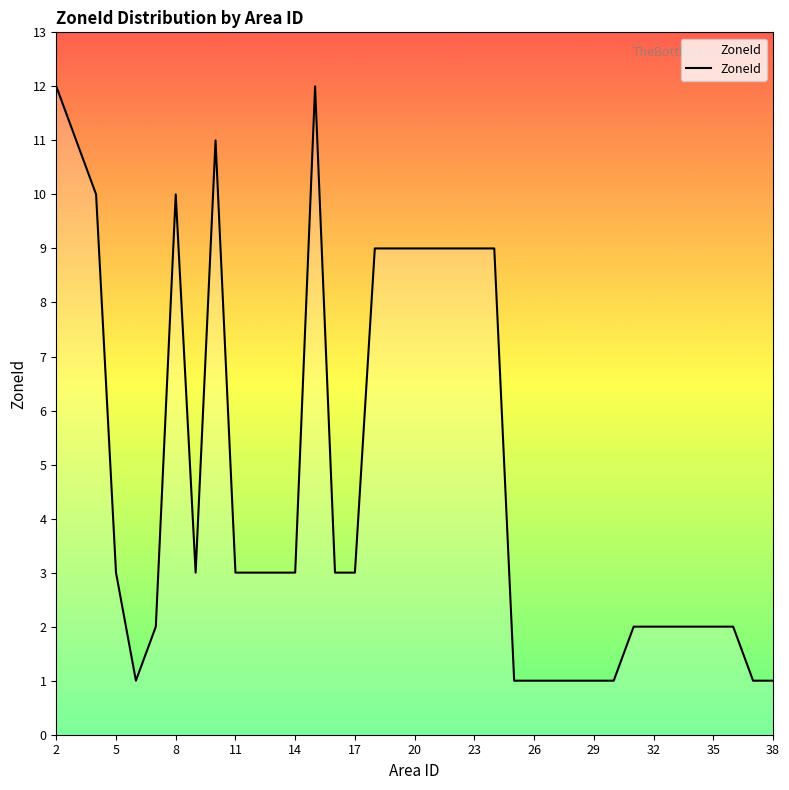

What is the maximum value shown in the chart?

12